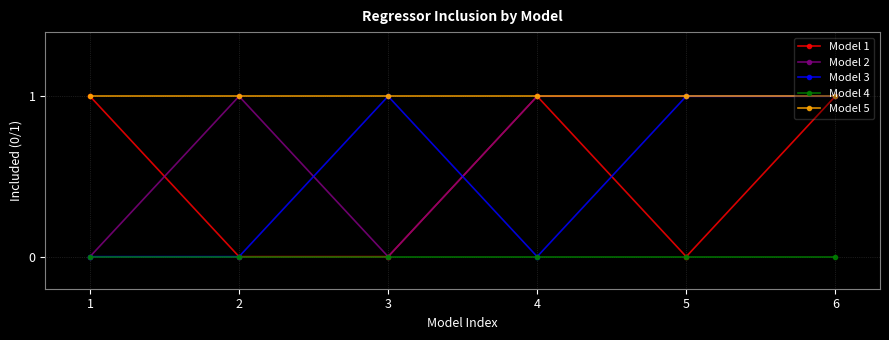

True or false: Model 5 has a value of 1 at 6.

True